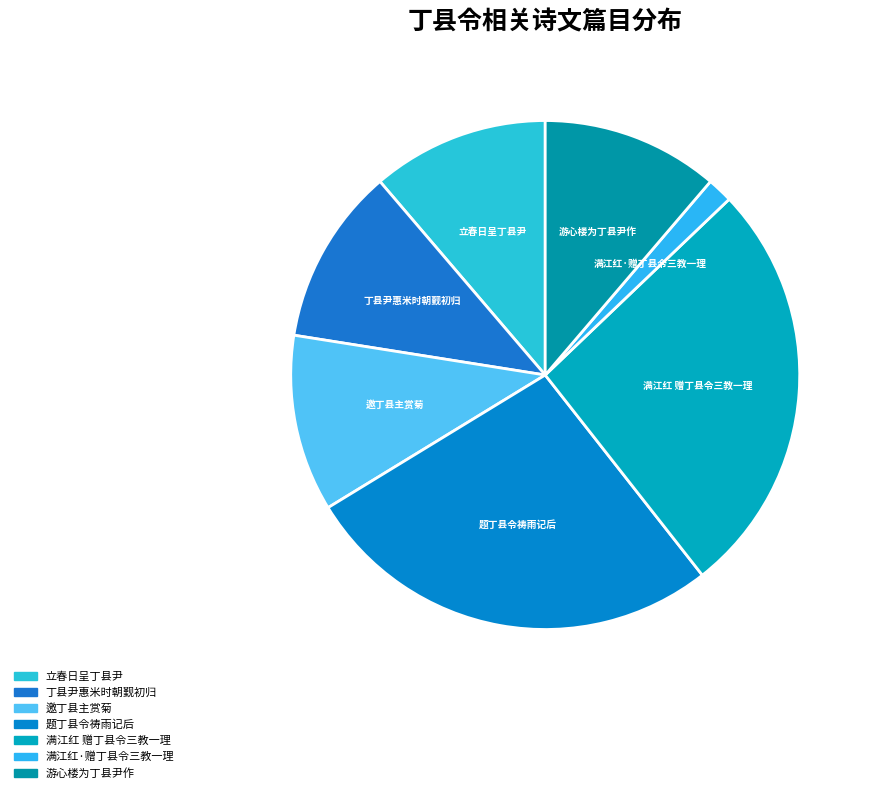

Count the number of slices in the pie.

7